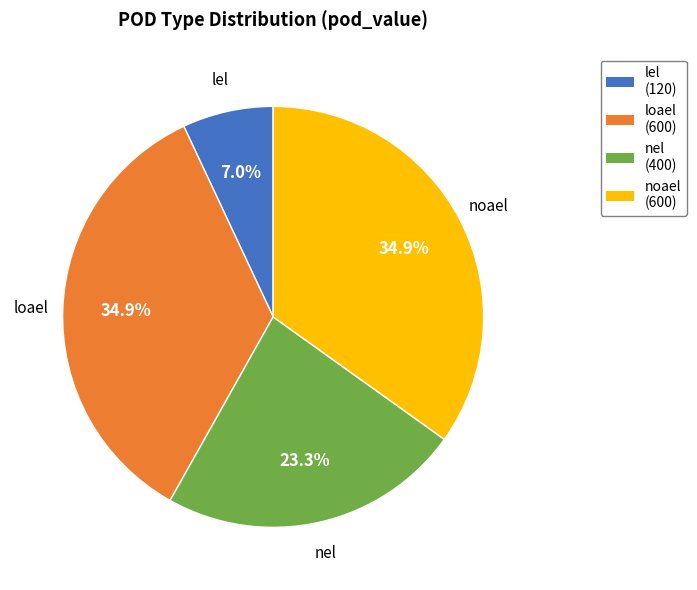

Which category has the smallest portion of the pie?

lel